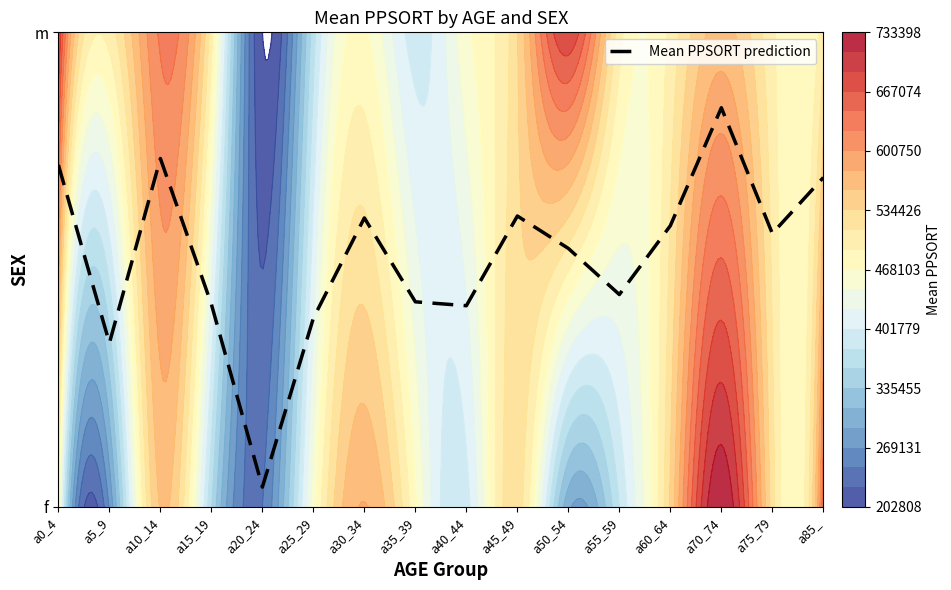

Reading left to right, list all the values displayed in this chart.

0.7	0.3	0.7	0.4	0.0	0.4	0.6	0.4	0.4	0.6	0.5	0.4	0.6	0.8	0.6	0.7